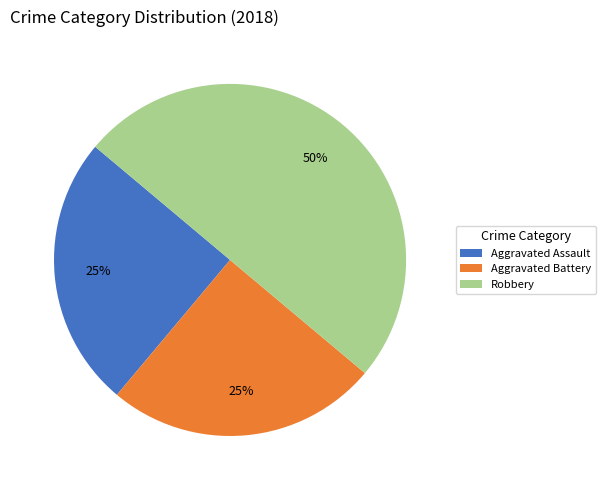

Is Aggravated Battery the majority of the pie?

No